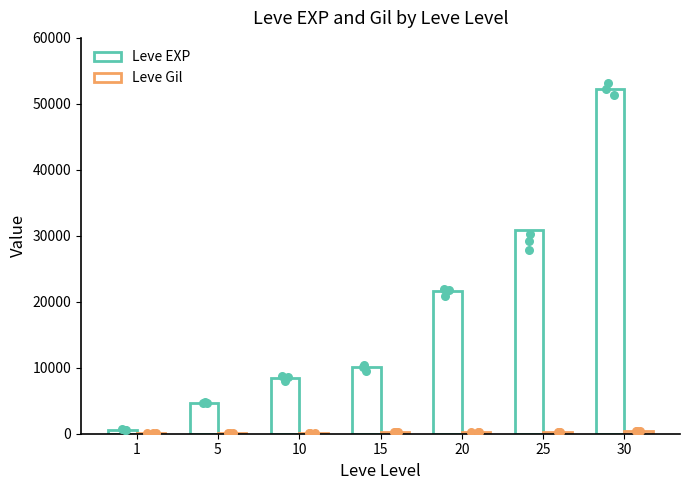

Which series reaches the minimum Y coordinate?

Leve Gil